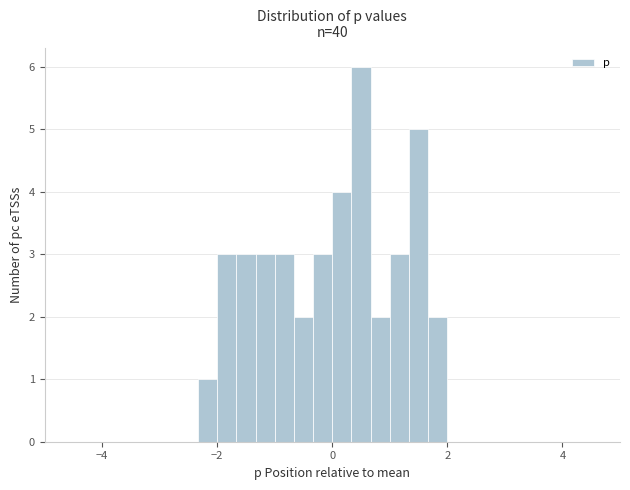

Around what value on the x-axis is the tallest bar? Give the approximate position of its centre, as read against the axis.

0.6